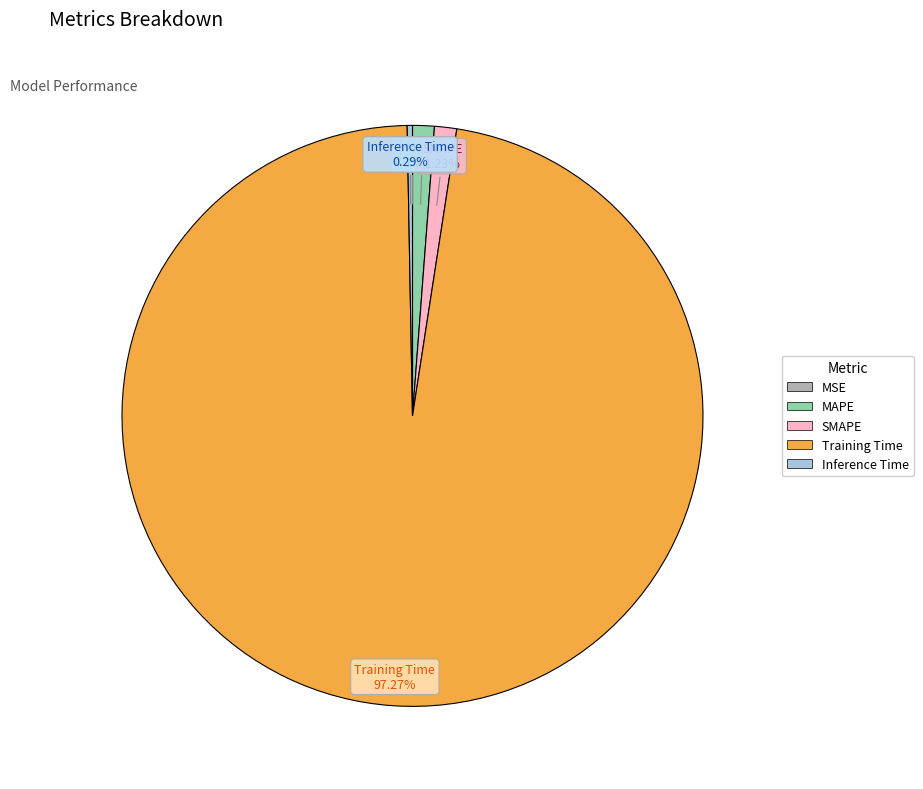

Does any single category account for the majority?

Yes